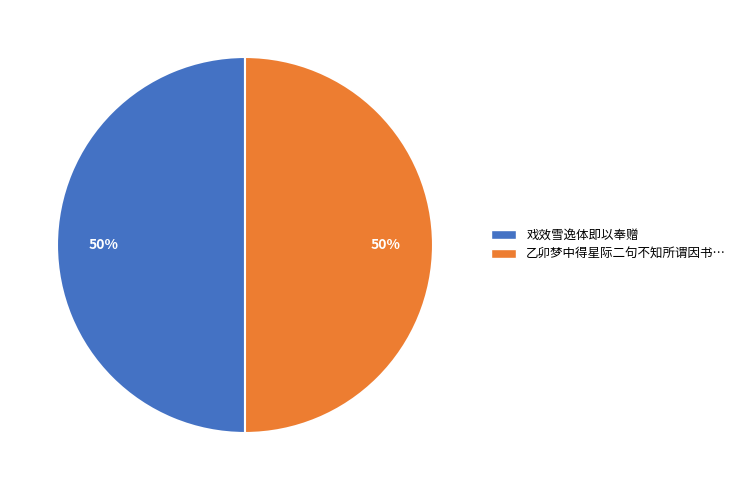

To the nearest percent, what is the average slice percentage?

50%